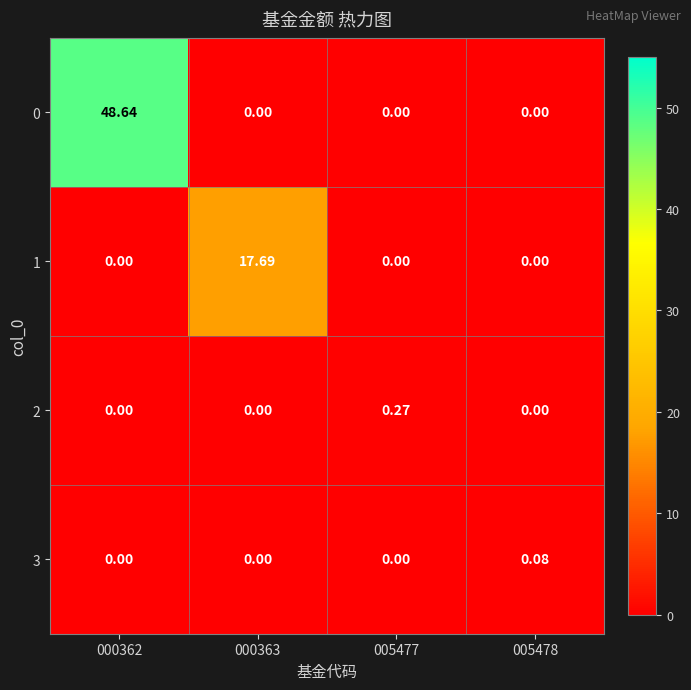

Rank the series by their maximum value, from highest to lowest.

0, 1, 2, 3